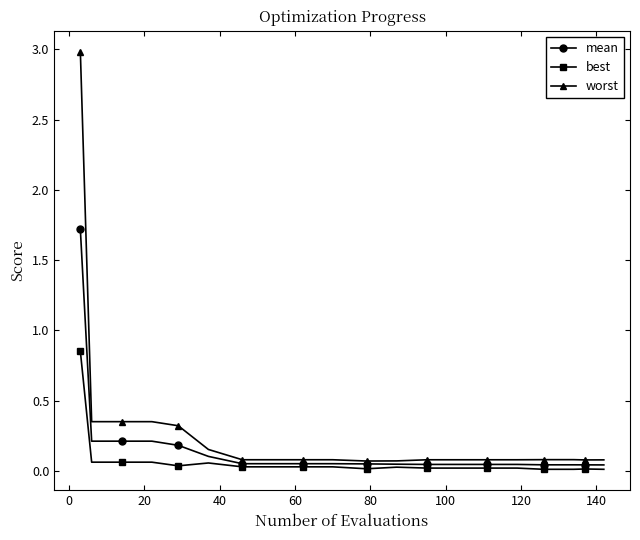

List the series in order of their peak value, lowest first.

best, mean, worst